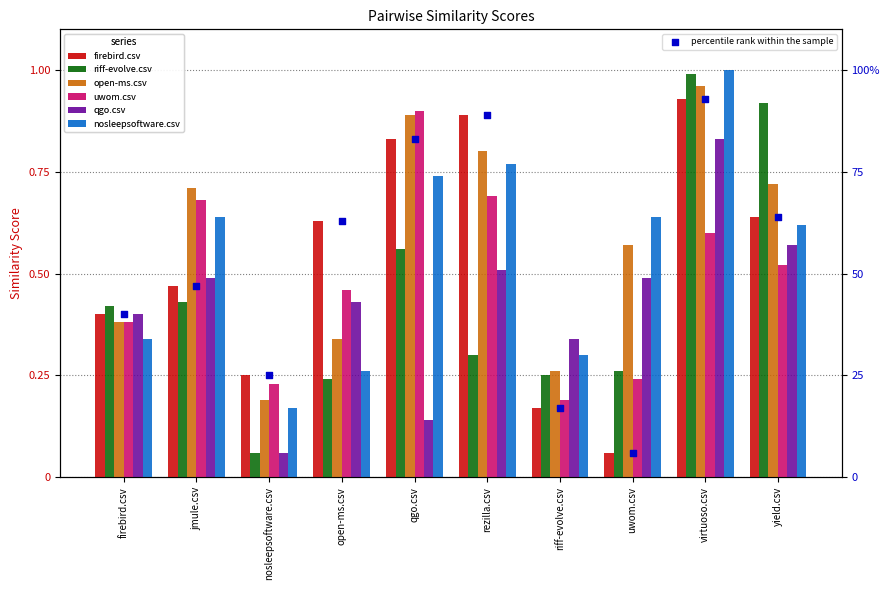

Which series contains the highest Y value?

nosleepsoftware.csv